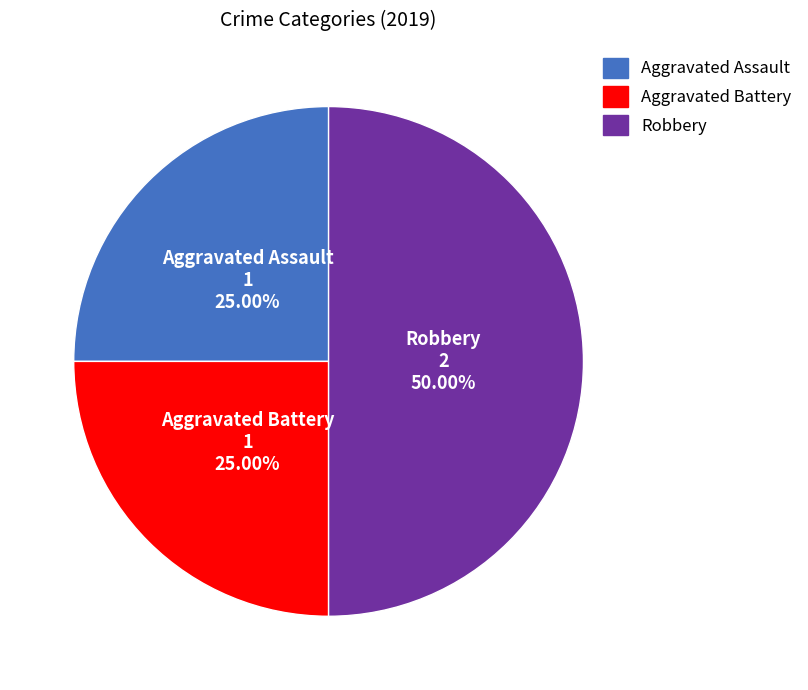

To the nearest percent, what is the difference between the largest and smallest slice percentages?

25%